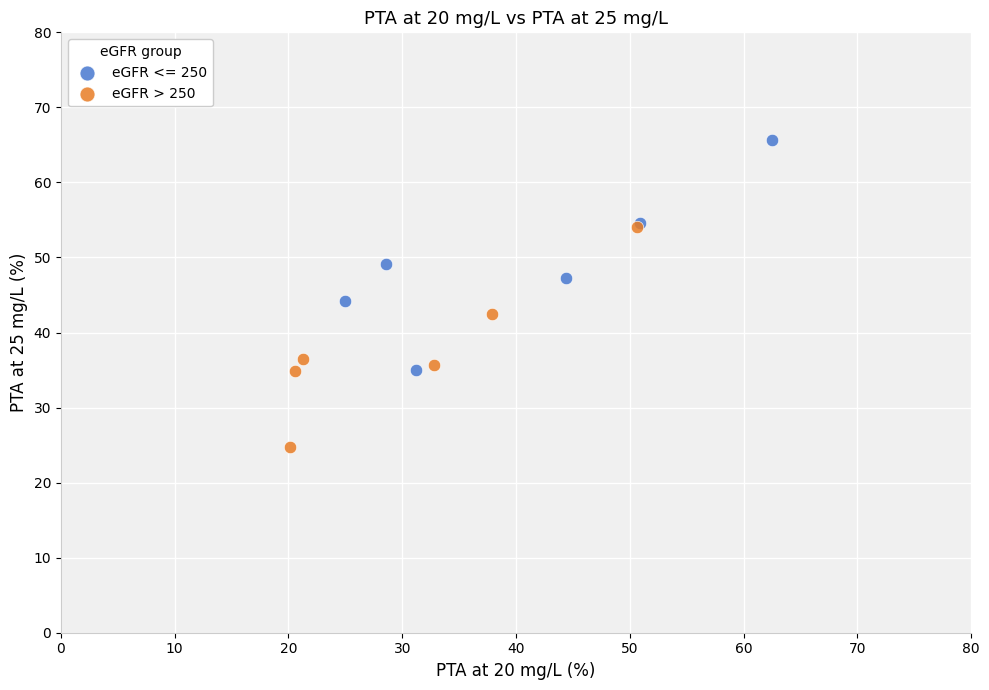

Which series contains the lowest Y value?

eGFR > 250